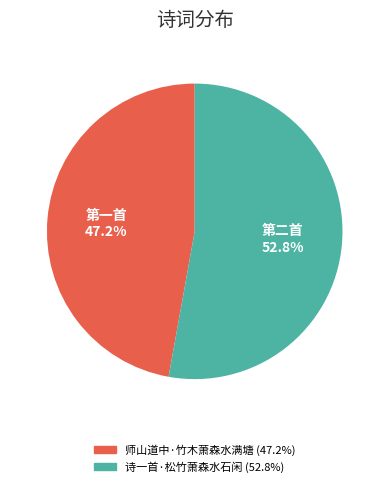

Which slice is the smallest?

师山道中·竹木萧森水满塘